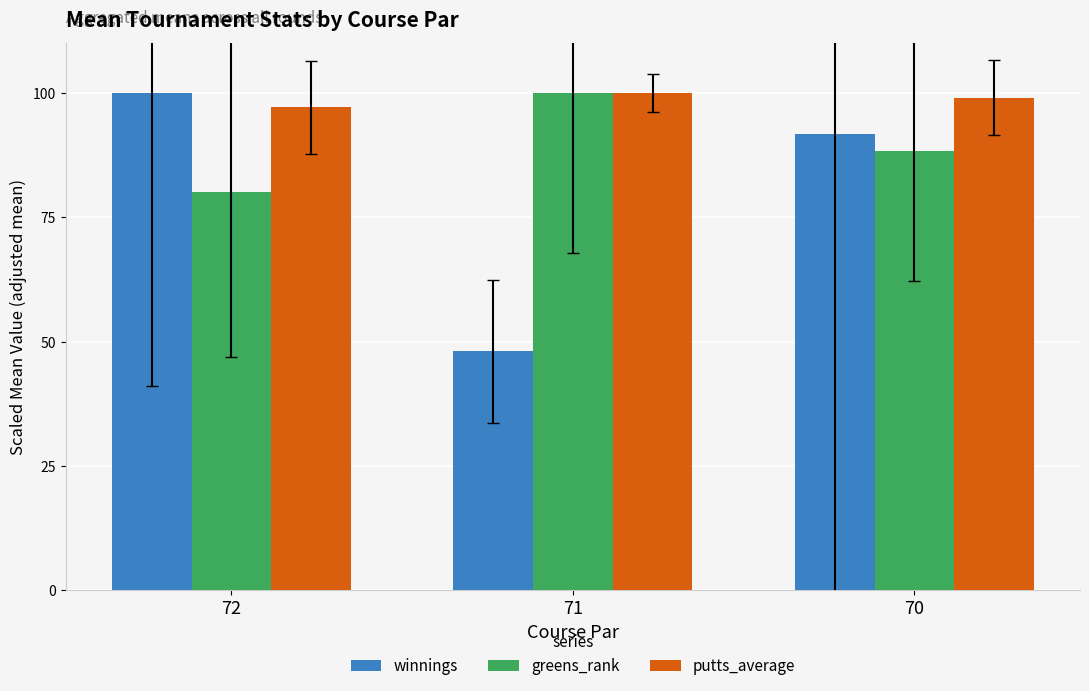

Reading right to left, transcribe all the data shown in this chart.

winnings: 91.7	48.0	100.0
greens_rank: 88.4	100.0	80.1
putts_average: 99.1	100.0	97.1